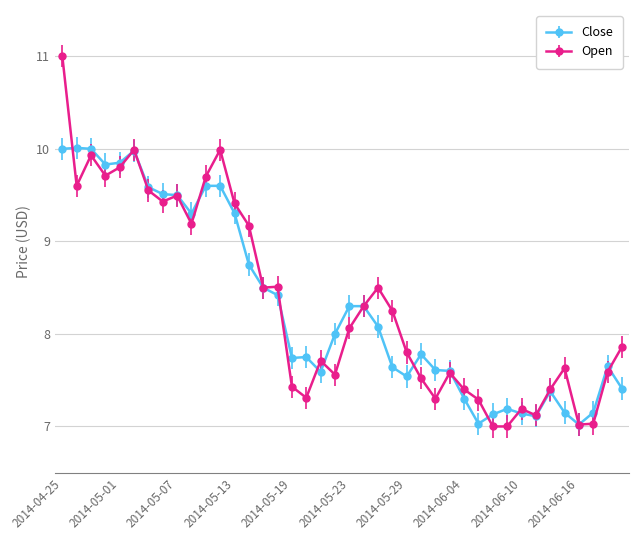

What is the smallest value displayed?

7.0